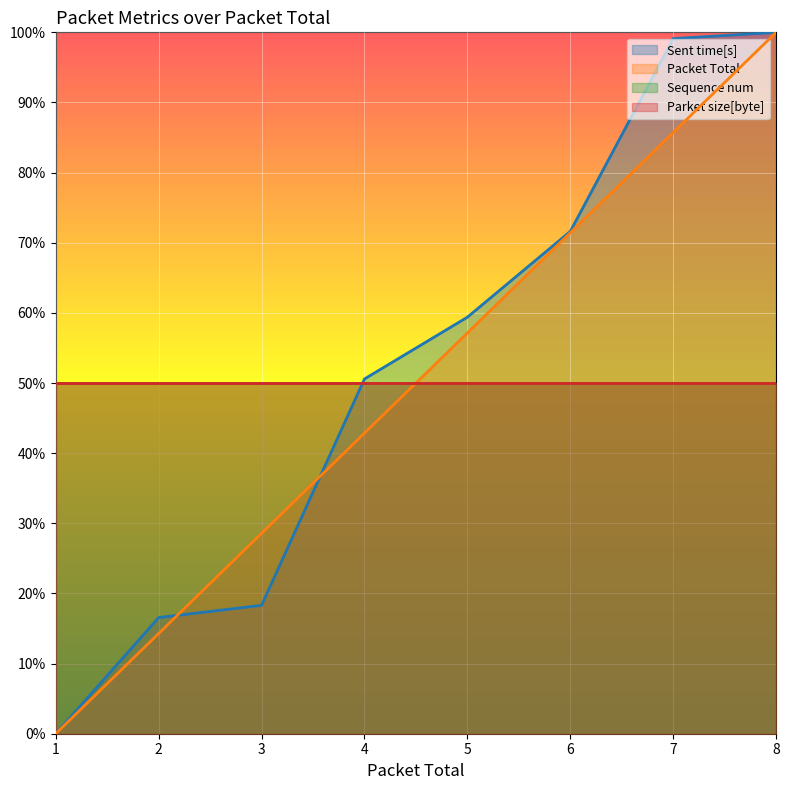

True or false: Sent time[s] and Packet Total cross at least once.

True